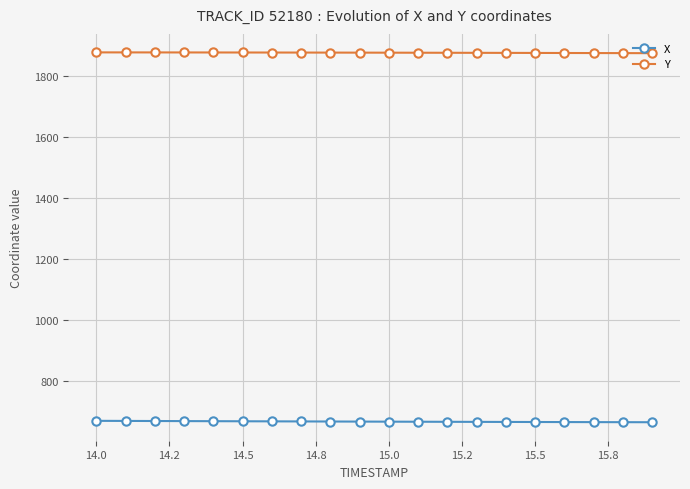

Which series has the largest total across all categories?

Y